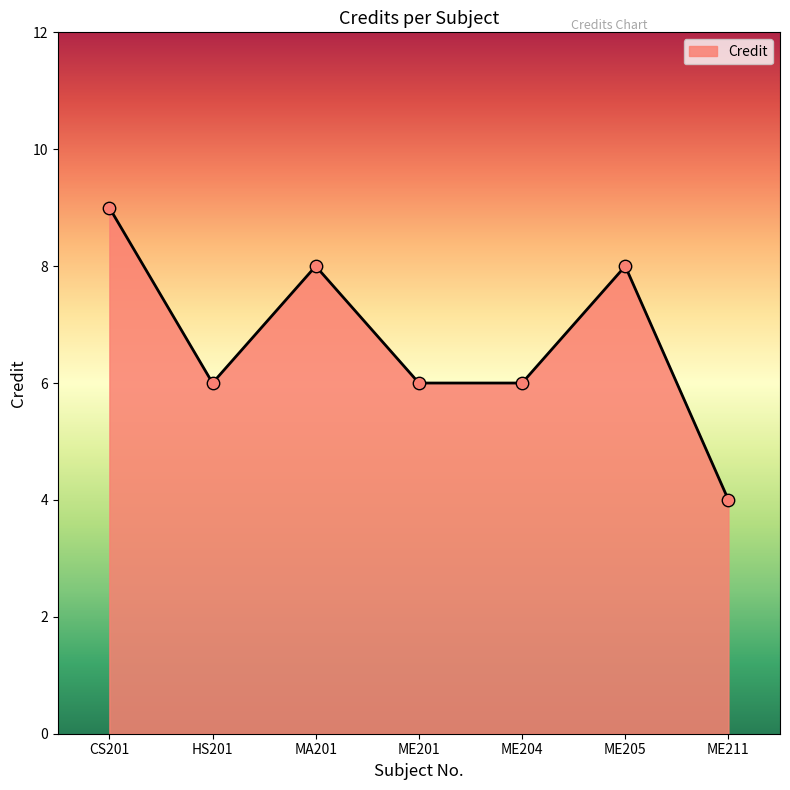

Between ME204 and ME211, which is larger?

ME204